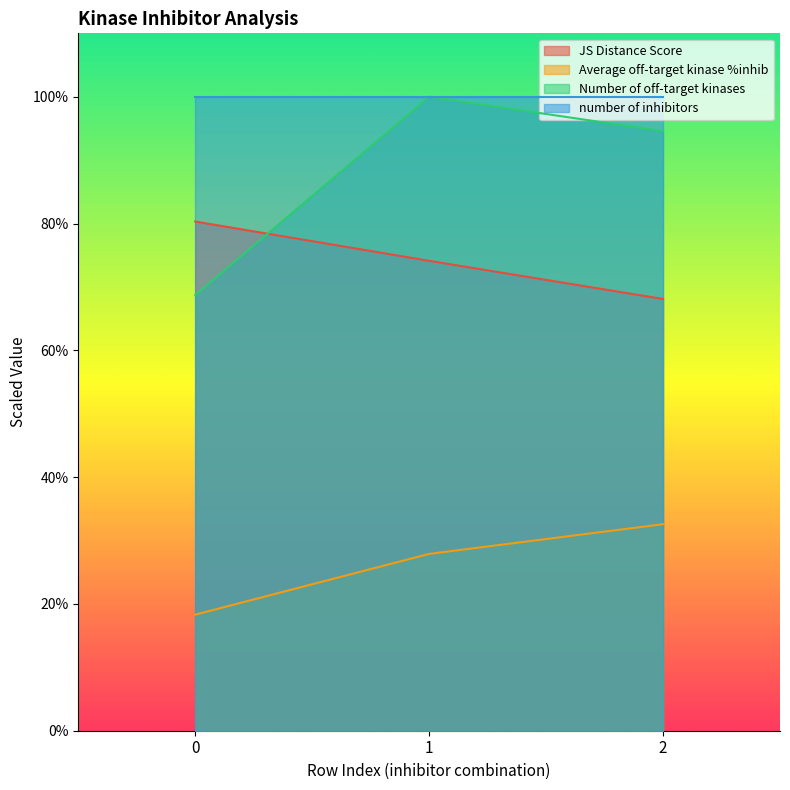

Where is Number of off-target kinases nearest to the value 84?

2